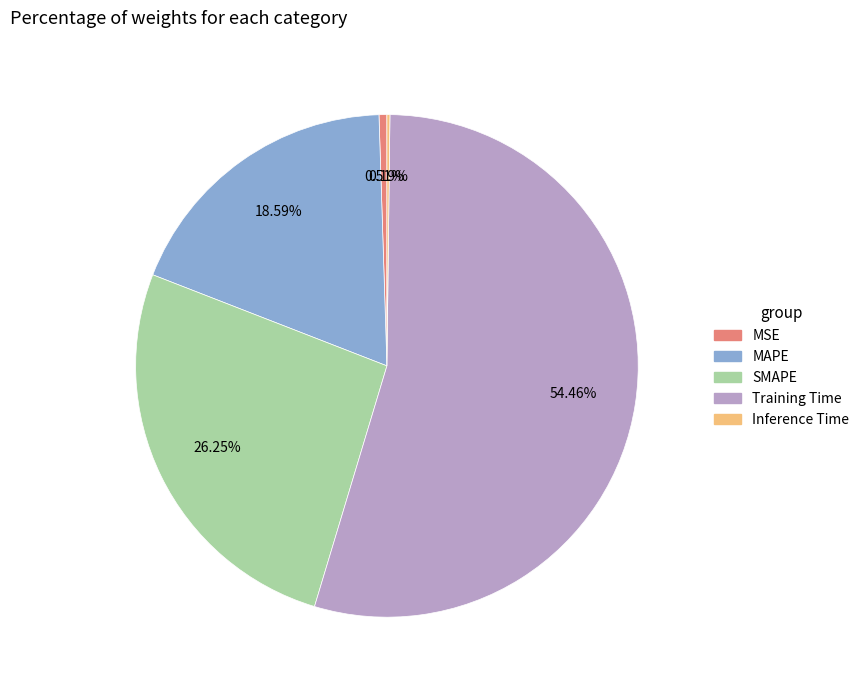

Combined, do SMAPE and MAPE account for over 50%?

No